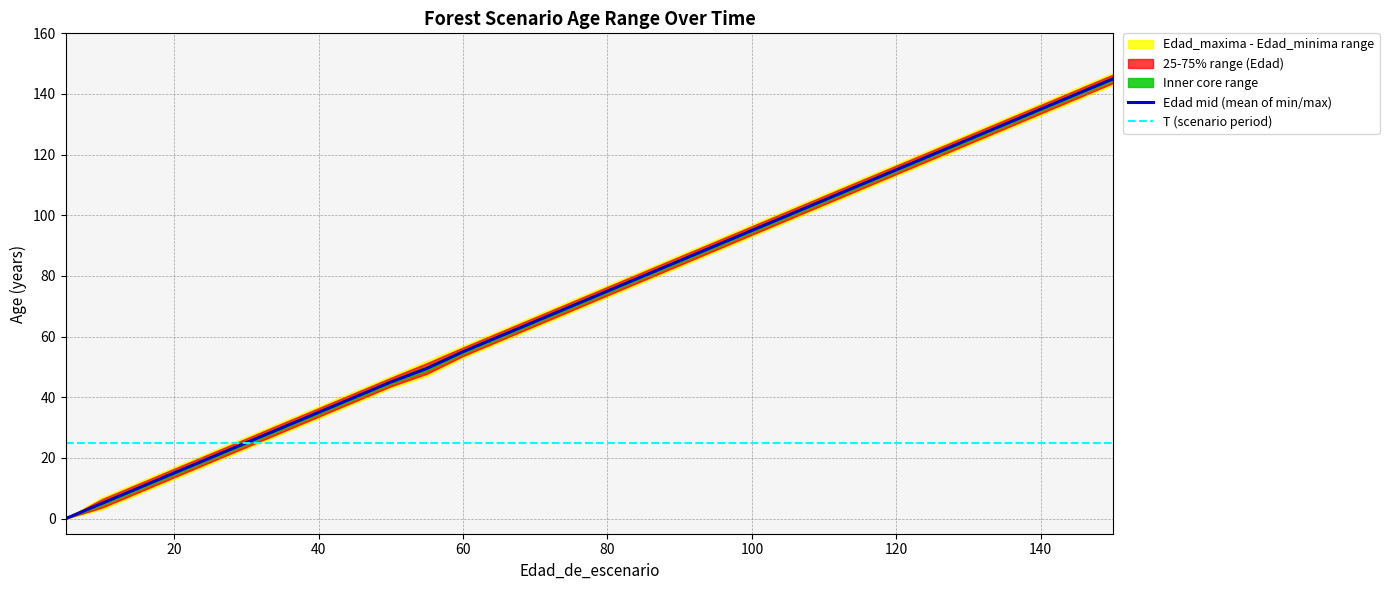

True or false: Edad mid (mean of min/max) and T (scenario period) intersect in this chart.

False